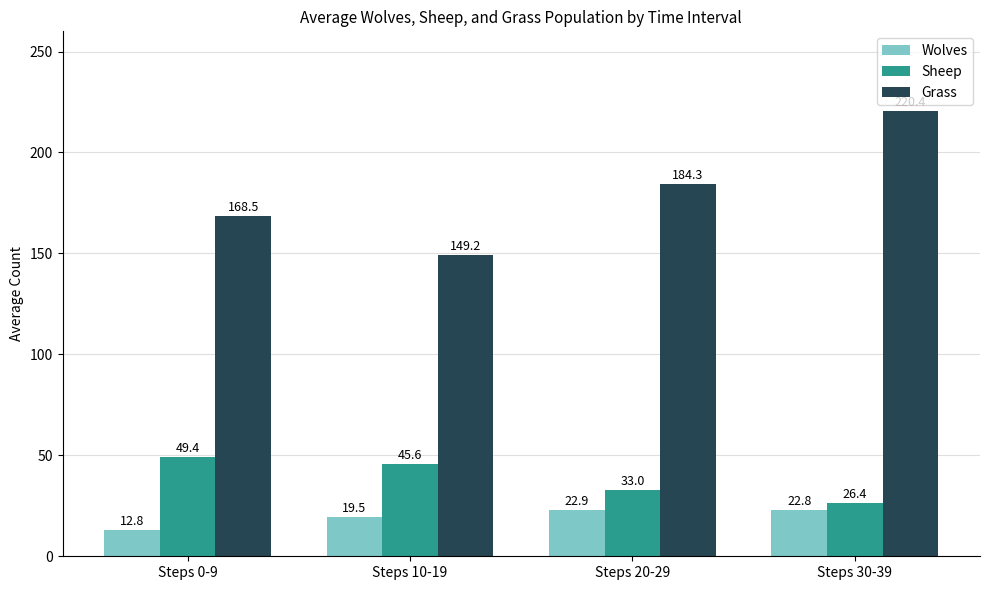

What is the value of the Wolves bar at the 2nd from the left?

19.5